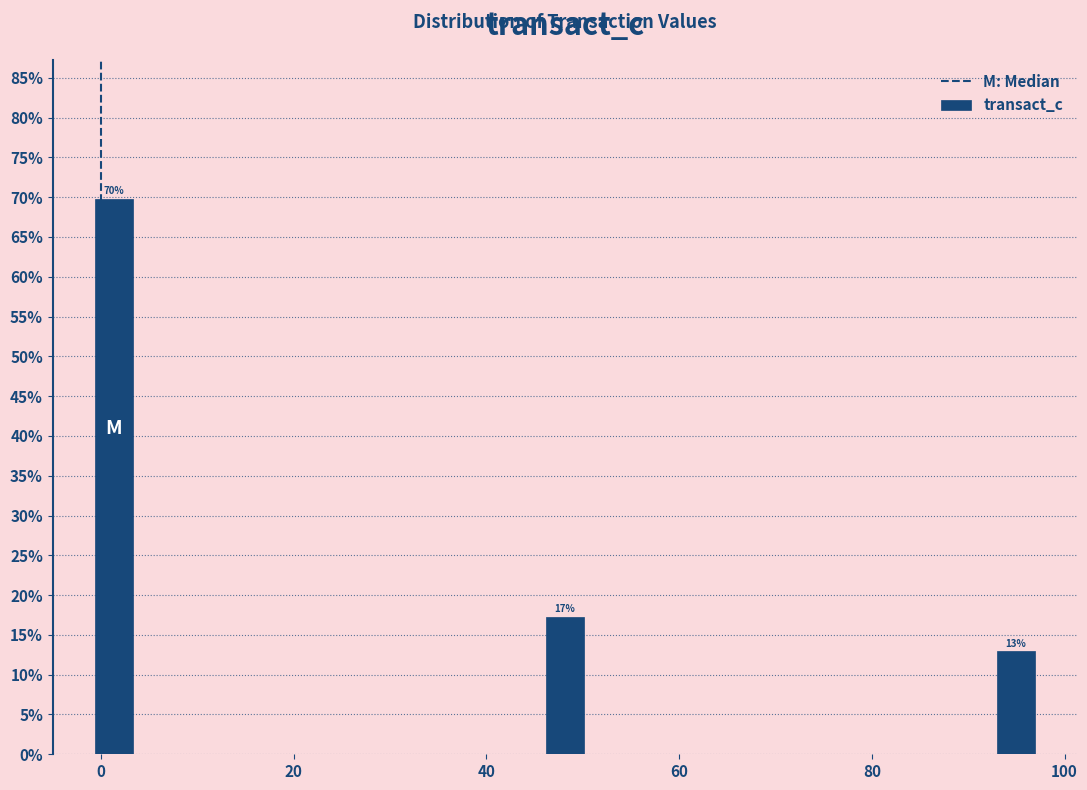

Around what value on the x-axis is the tallest bar? Give the approximate position of its centre, as read against the axis.

2